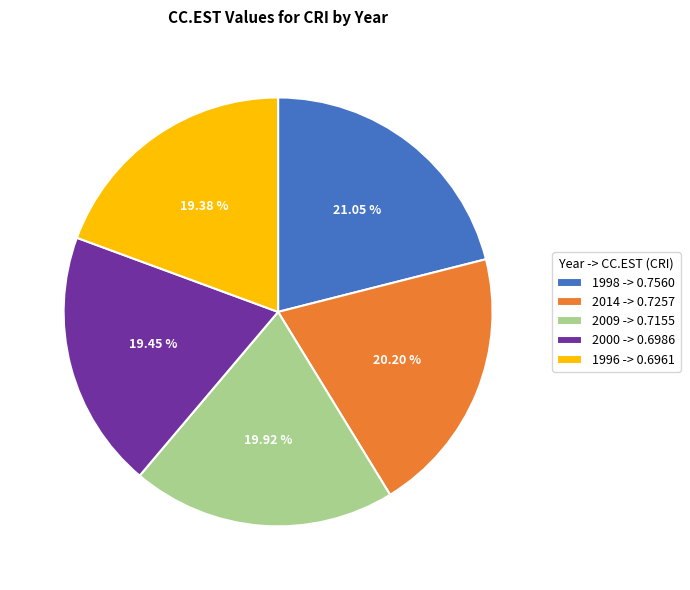

What is the ratio of the value at 2009 -> 0.7155 to the value at 1996 -> 0.6961?

1.0